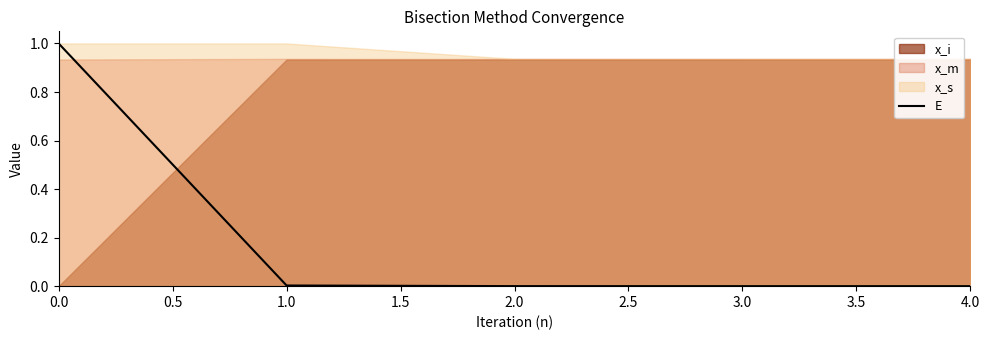

True or false: the data has more than 0 interior local peaks.

False